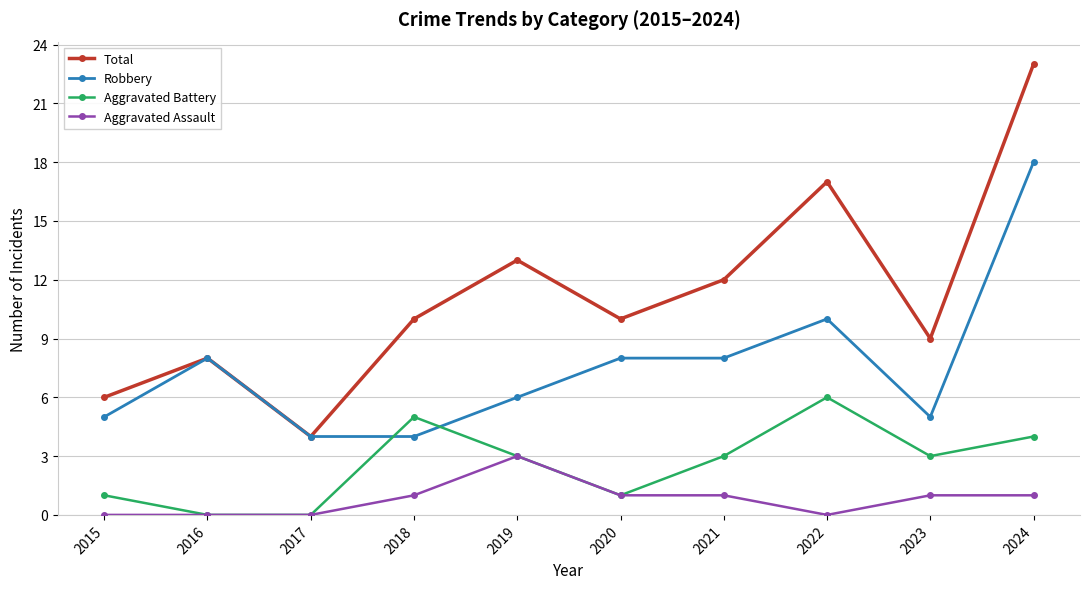

Reading right to left, transcribe all the data shown in this chart.

Total: 2024=23	2023=9	2022=17	2021=12	2020=10	2019=13	2018=10	2017=4	2016=8	2015=6
Robbery: 2024=18	2023=5	2022=10	2021=8	2020=8	2019=6	2018=4	2017=4	2016=8	2015=5
Aggravated Battery: 2024=4	2023=3	2022=6	2021=3	2020=1	2019=3	2018=5	2017=0	2016=0	2015=1
Aggravated Assault: 2024=1	2023=1	2022=0	2021=1	2020=1	2019=3	2018=1	2017=0	2016=0	2015=0